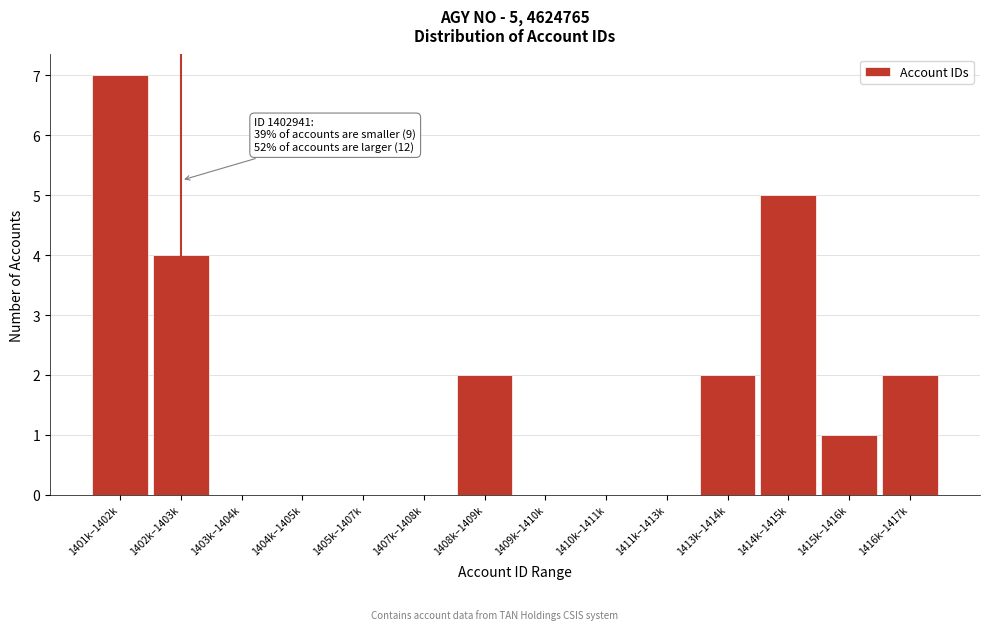

Reading left to right, what are all the values shown in this chart?

1401k–1402k=7	1402k–1403k=4	1403k–1404k=0	1404k–1405k=0	1405k–1407k=0	1407k–1408k=0	1408k–1409k=2	1409k–1410k=0	1410k–1411k=0	1411k–1413k=0	1413k–1414k=2	1414k–1415k=5	1415k–1416k=1	1416k–1417k=2